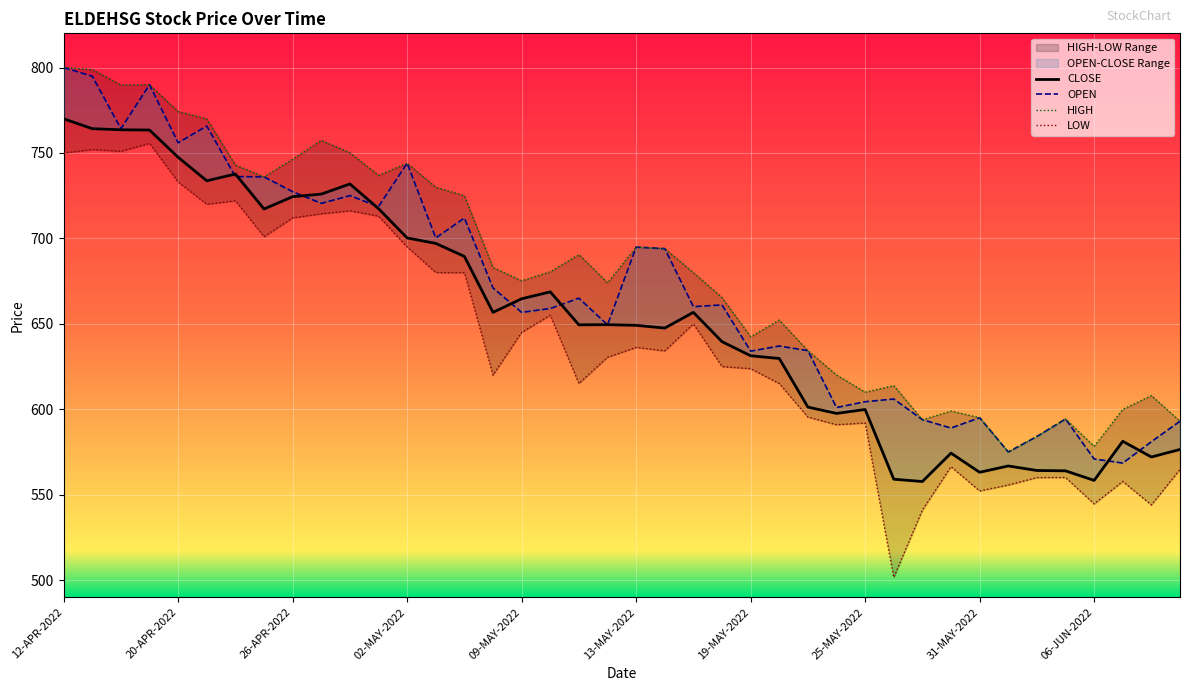

True or false: HIGH and CLOSE intersect in this chart.

False